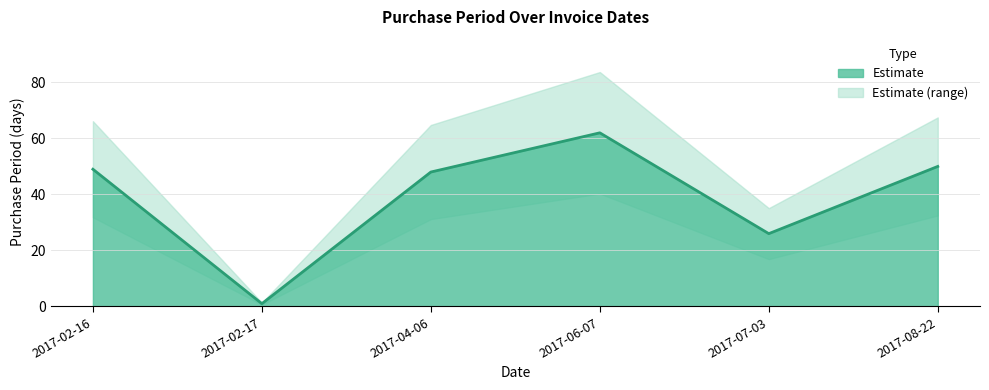

True or false: the data shows 29 at 2017-04-06.

False